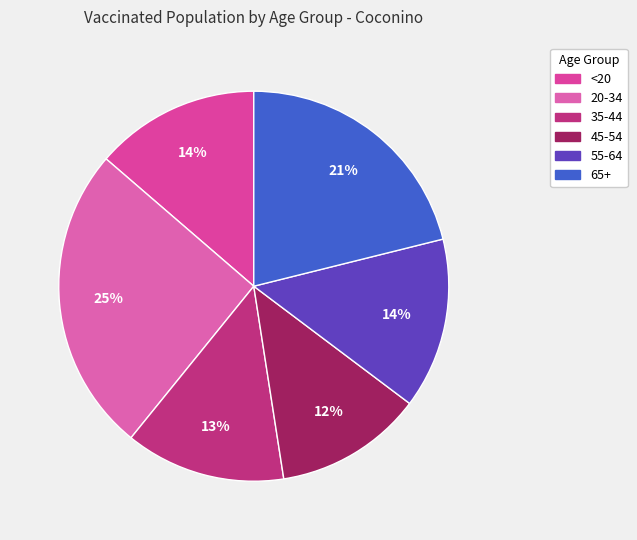

To the nearest percent, what is the combined percentage of <20 and 20-34?

39%